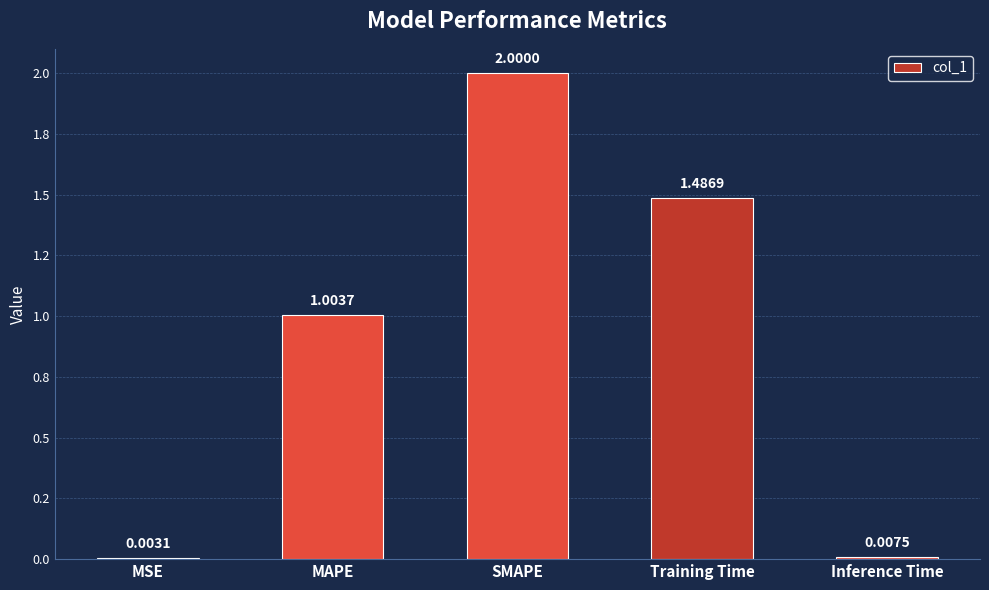

What is the value of the 4th bar from the left?

1.5